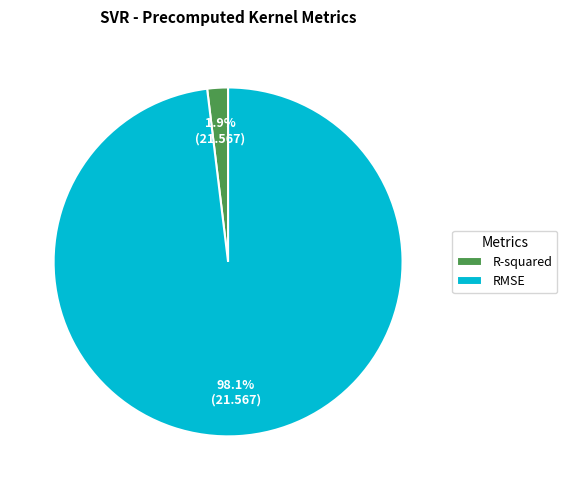

To the nearest percent, what is the difference between the largest and smallest slice percentages?

96%